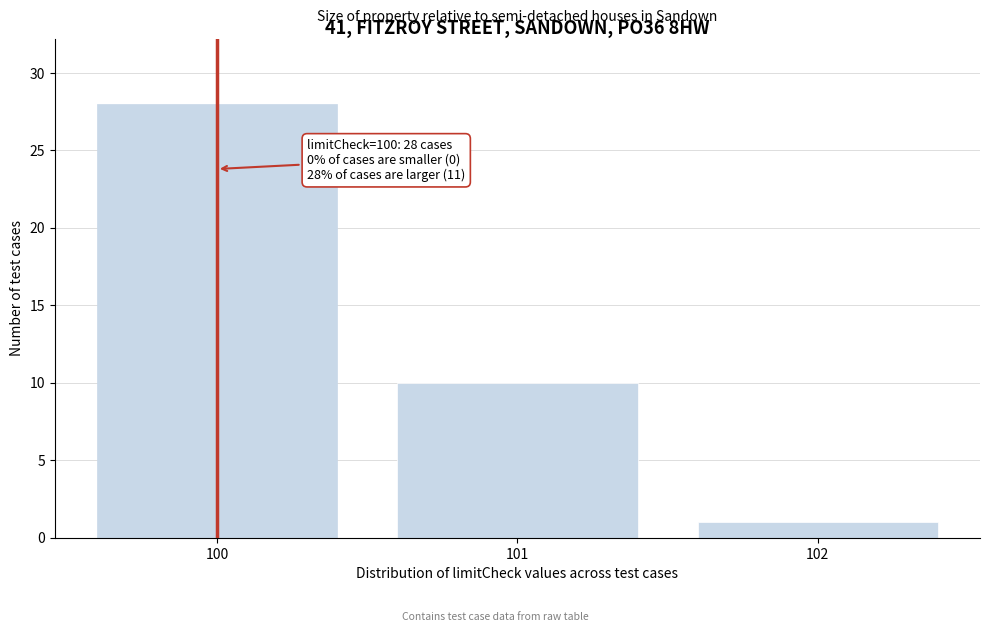

Reading left to right, extract all data points from this chart.

28	10	1